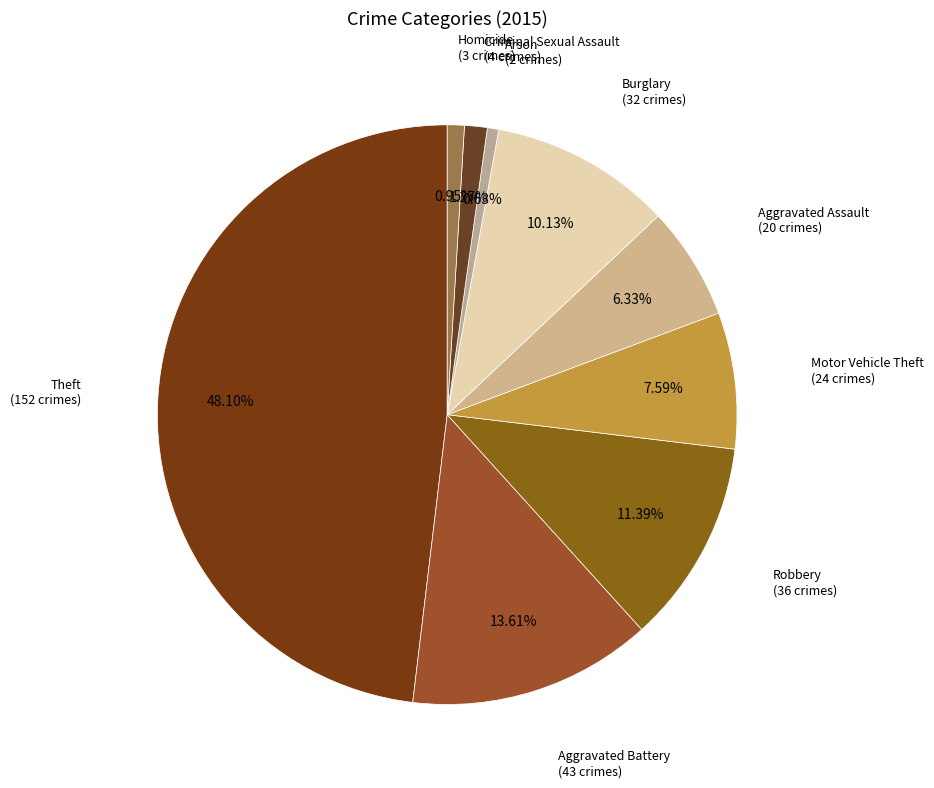

What percentage is the Robbery slice, to the nearest percent?

11%